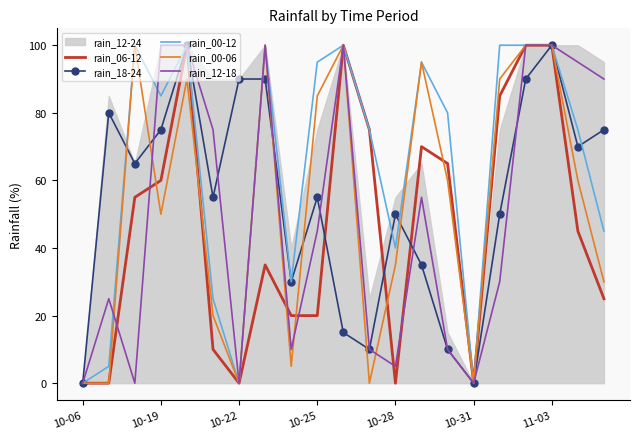

What position from the right is 14?

7